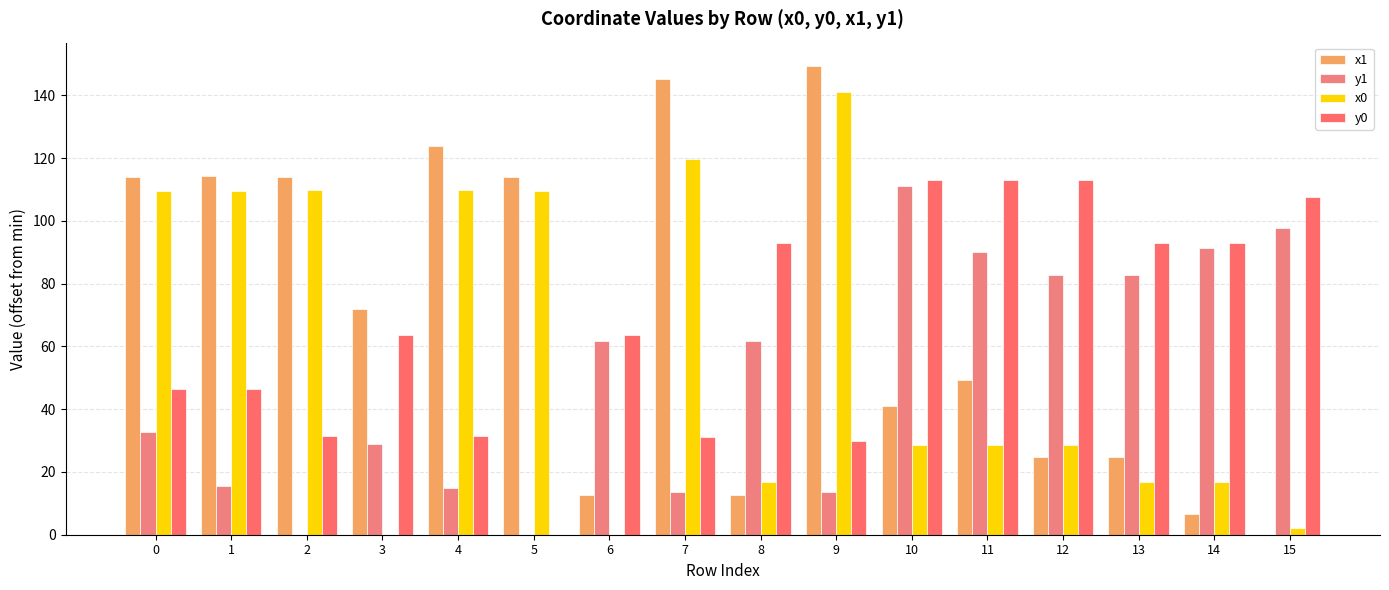

Rank the series by their maximum value, from highest to lowest.

x1, x0, y0, y1